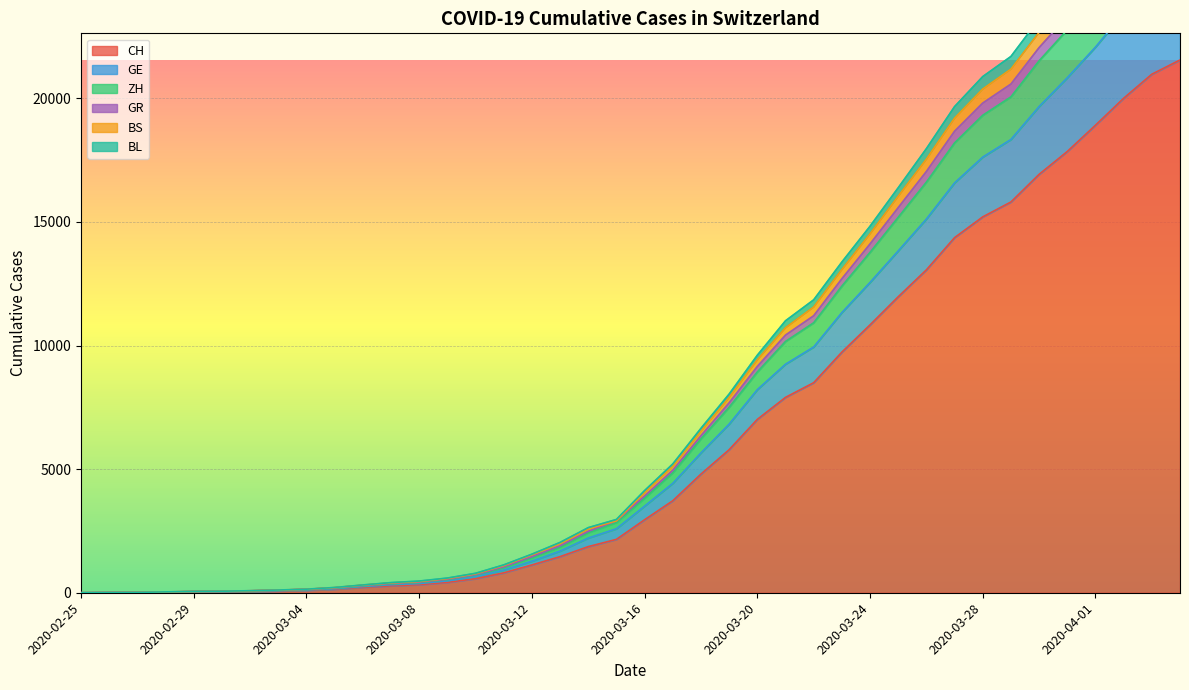

Rank the series at 2020-02-25 from lowest to highest value.

CH, GE, ZH, GR, BS, BL